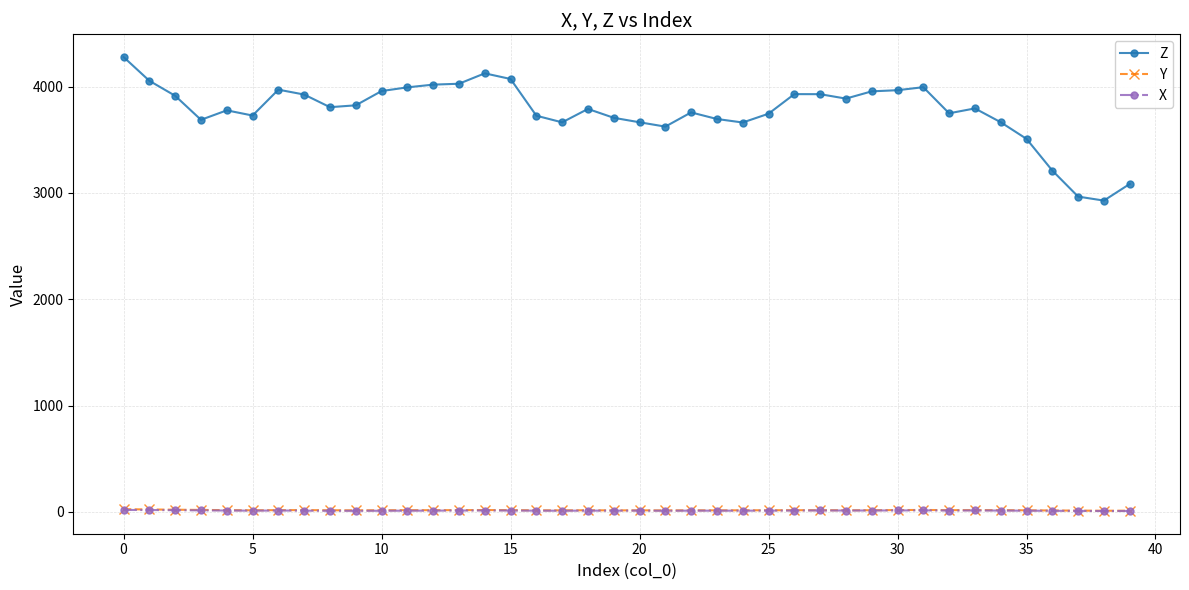

How many lines are shown in the chart?

3